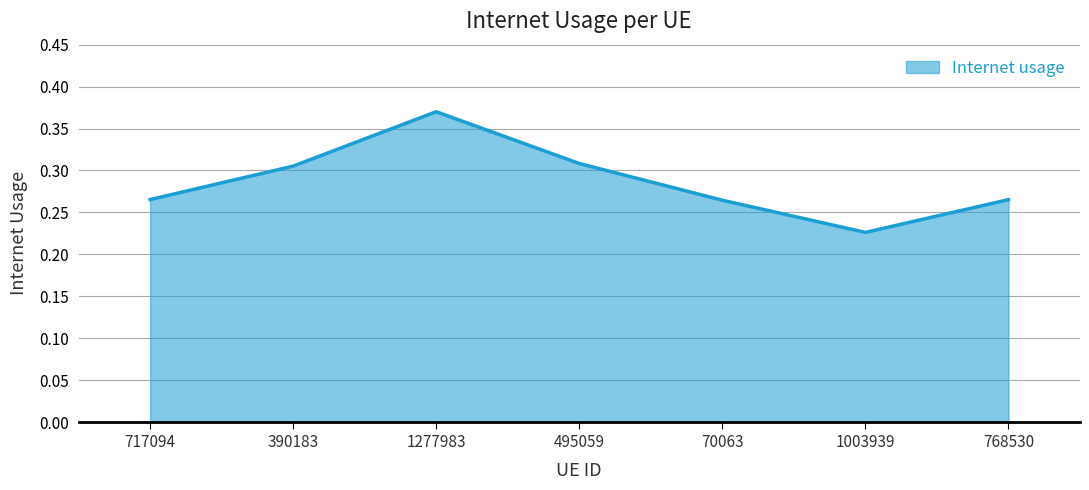

At which label is the value closest to 0?

1003939